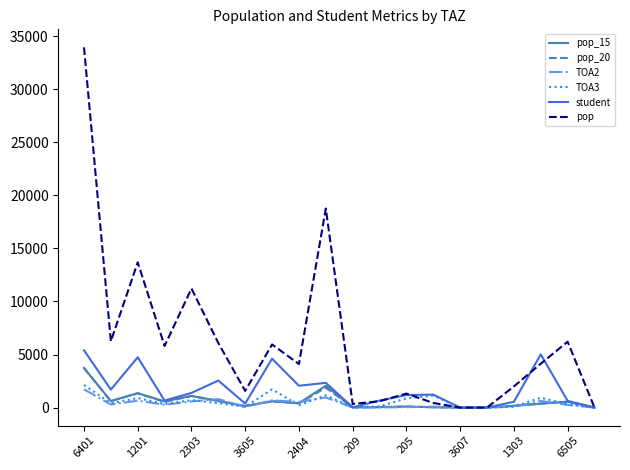

What is the difference between the maximum and second lowest values in the pop_20 series?

3734.1